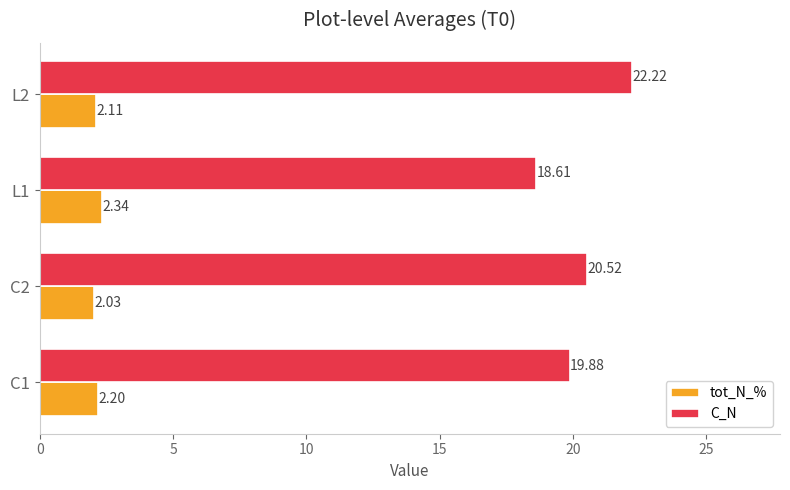

At L2, list the series in order from smallest to largest.

tot_N_%, C_N